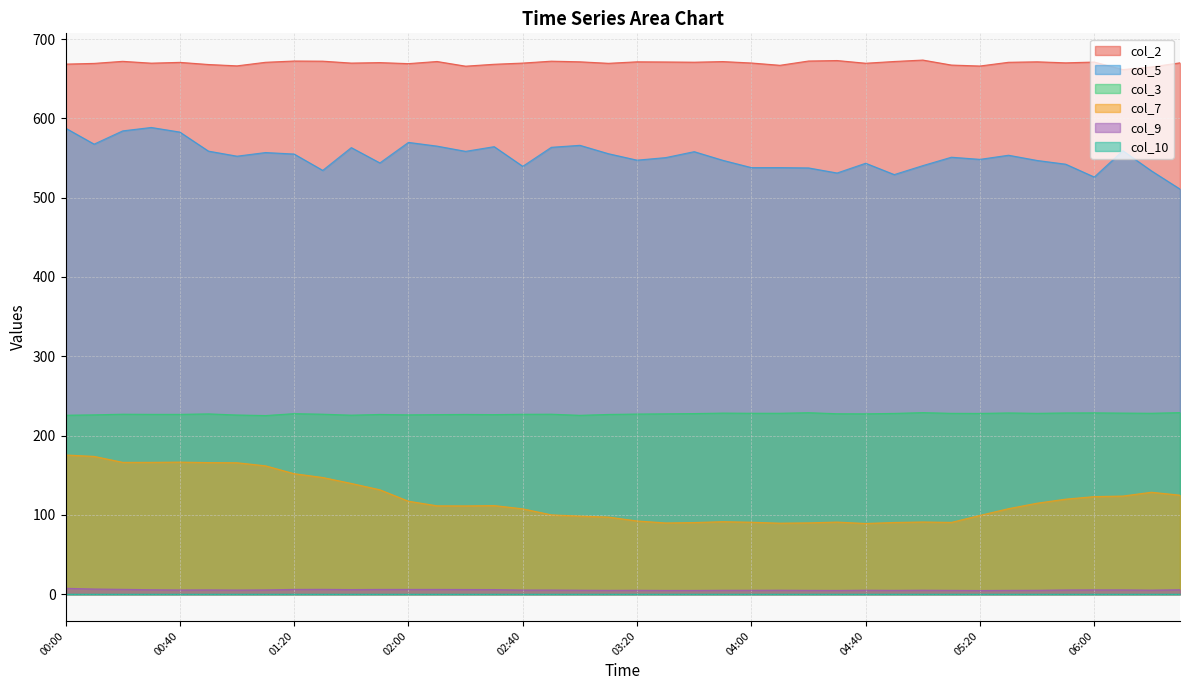

The value of col_3 at 01:30 is 49.0. True or false?

False